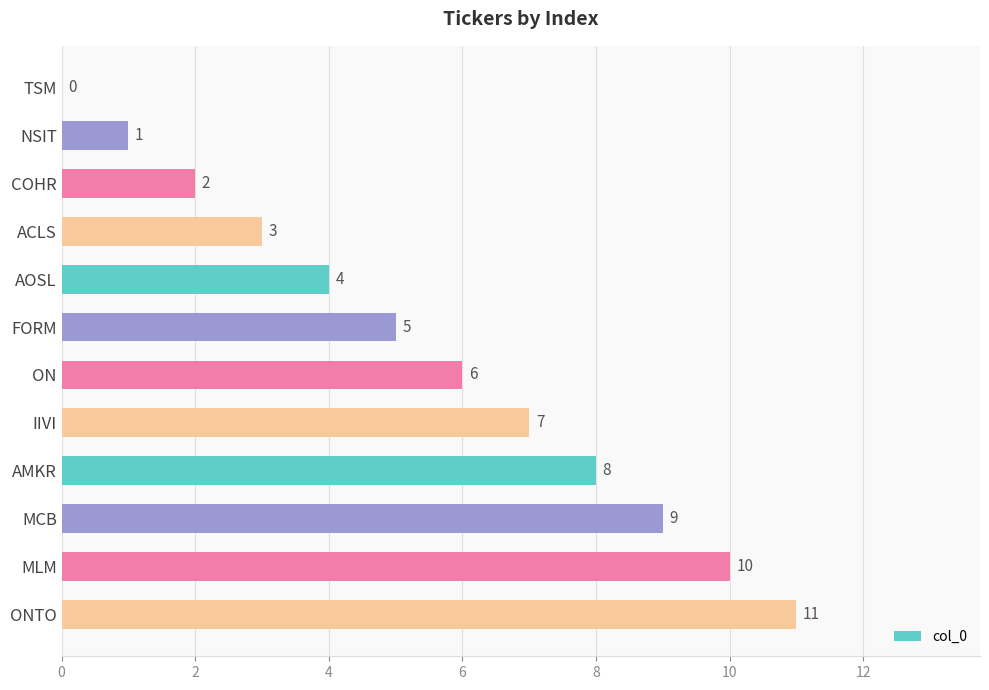

Is it true that the value at TSM is 0?

True